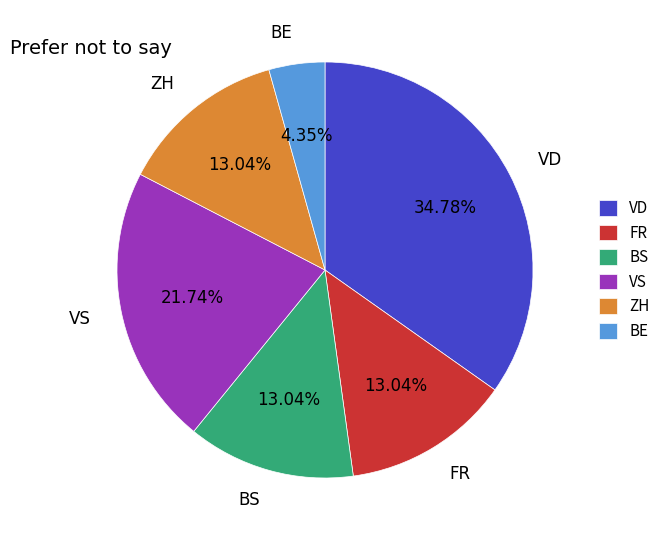

What is the smallest slice in the pie chart?

BE